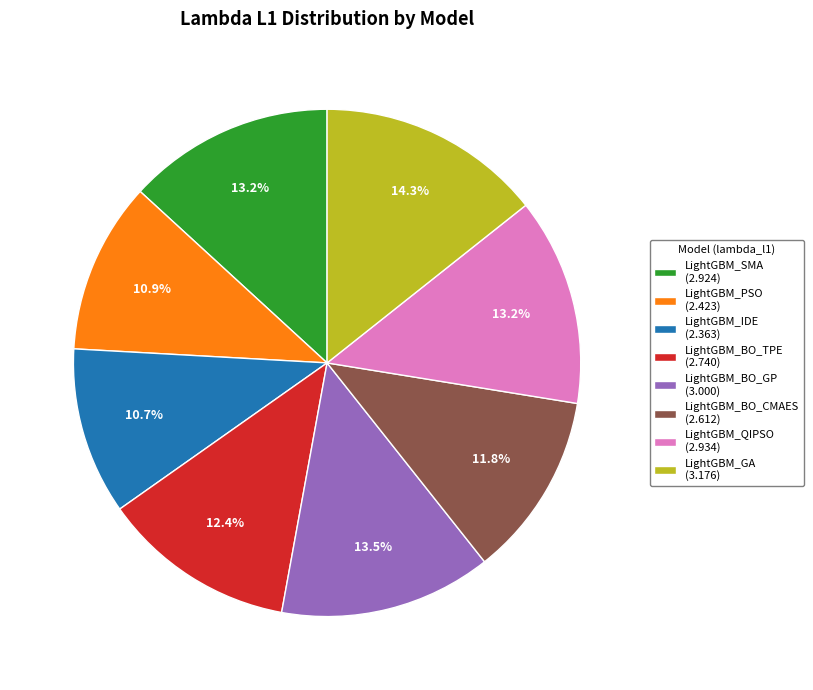

How much of the chart is everything except LightGBM_BO_TPE (2.740)?

87.6%